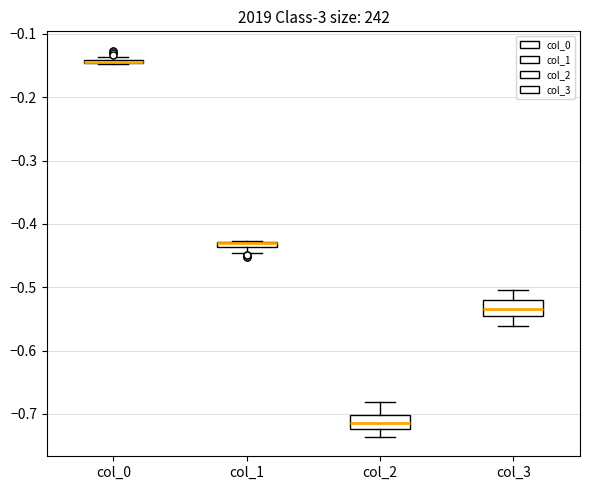

Where does the median line of the box for col_3 sit on the y-axis? The values are not printed on the chart, so give them approximately, as read against the axis.

-0.53